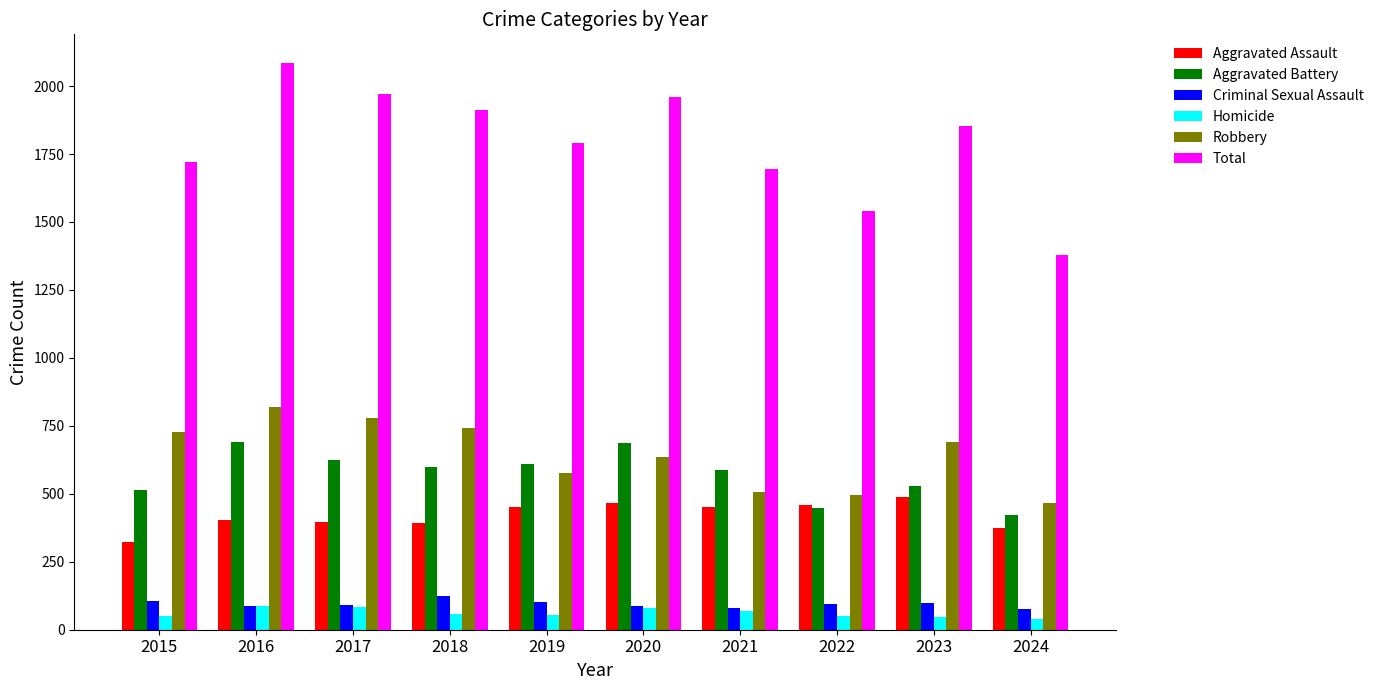

How many series are shown in this chart?

6